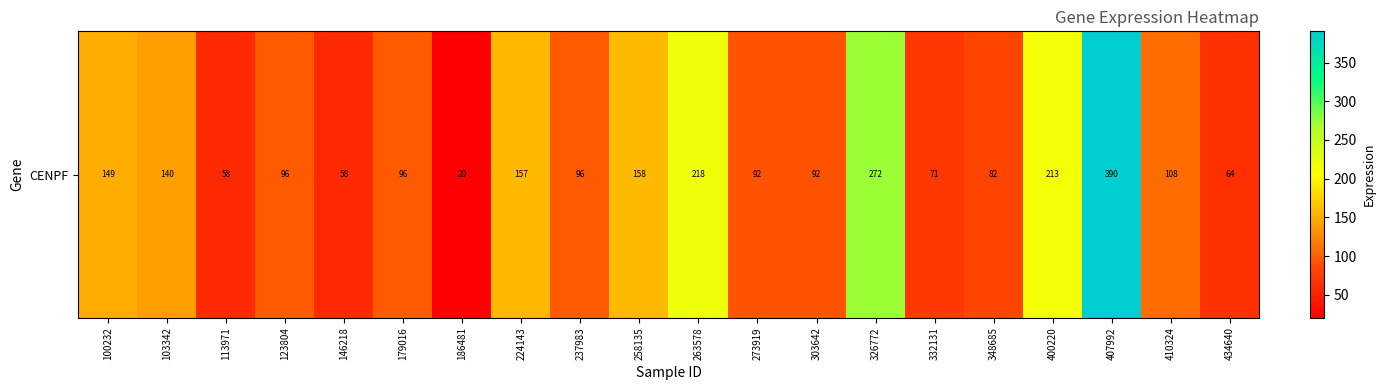

Reading left to right, what are all the values shown in this chart?

100232=149.1	103342=139.7	113971=58.1	123804=96.2	146218=58.0	179016=95.8	186481=20.3	224143=156.5	237983=95.9	258135=157.7	263578=218.0	273919=91.6	303642=92.0	326772=272.0	332131=71.3	348685=81.7	400220=212.6	407992=390.3	410324=108.0	434640=64.4